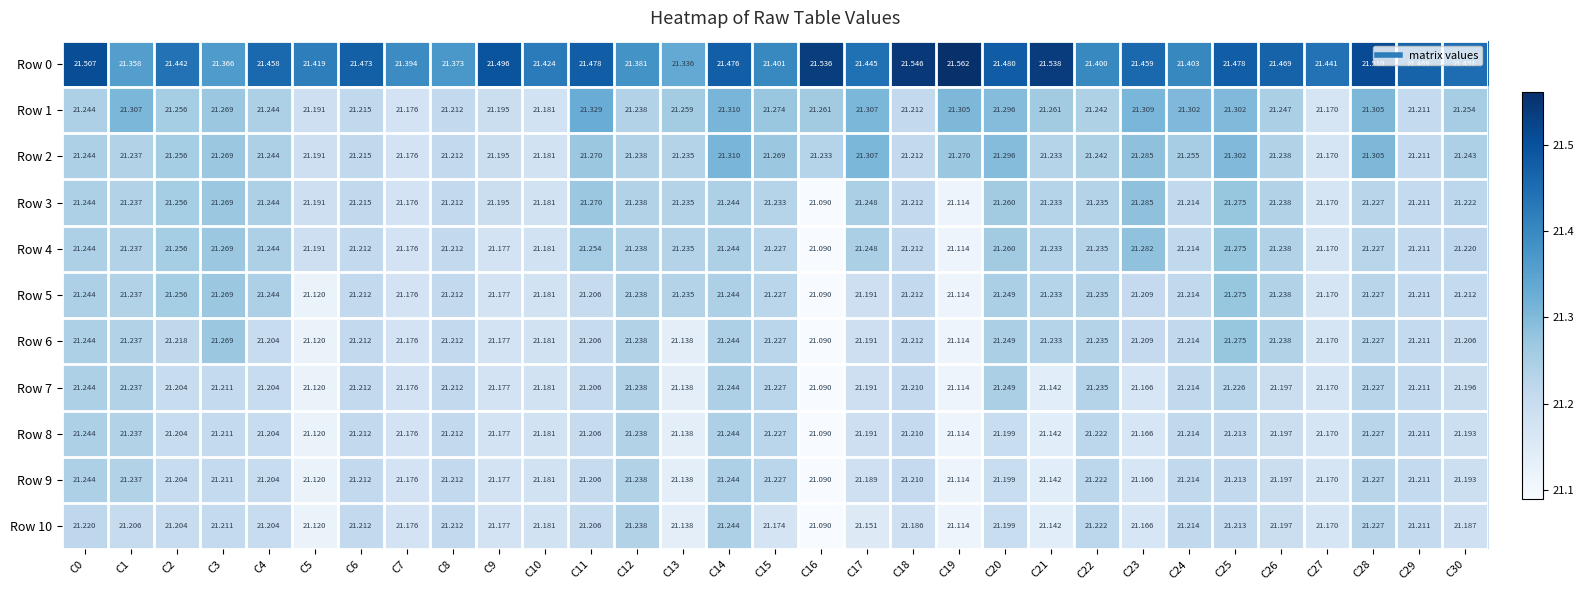

Is the value of Row 0 at C26 greater than the value of Row 5 at C18?

Yes